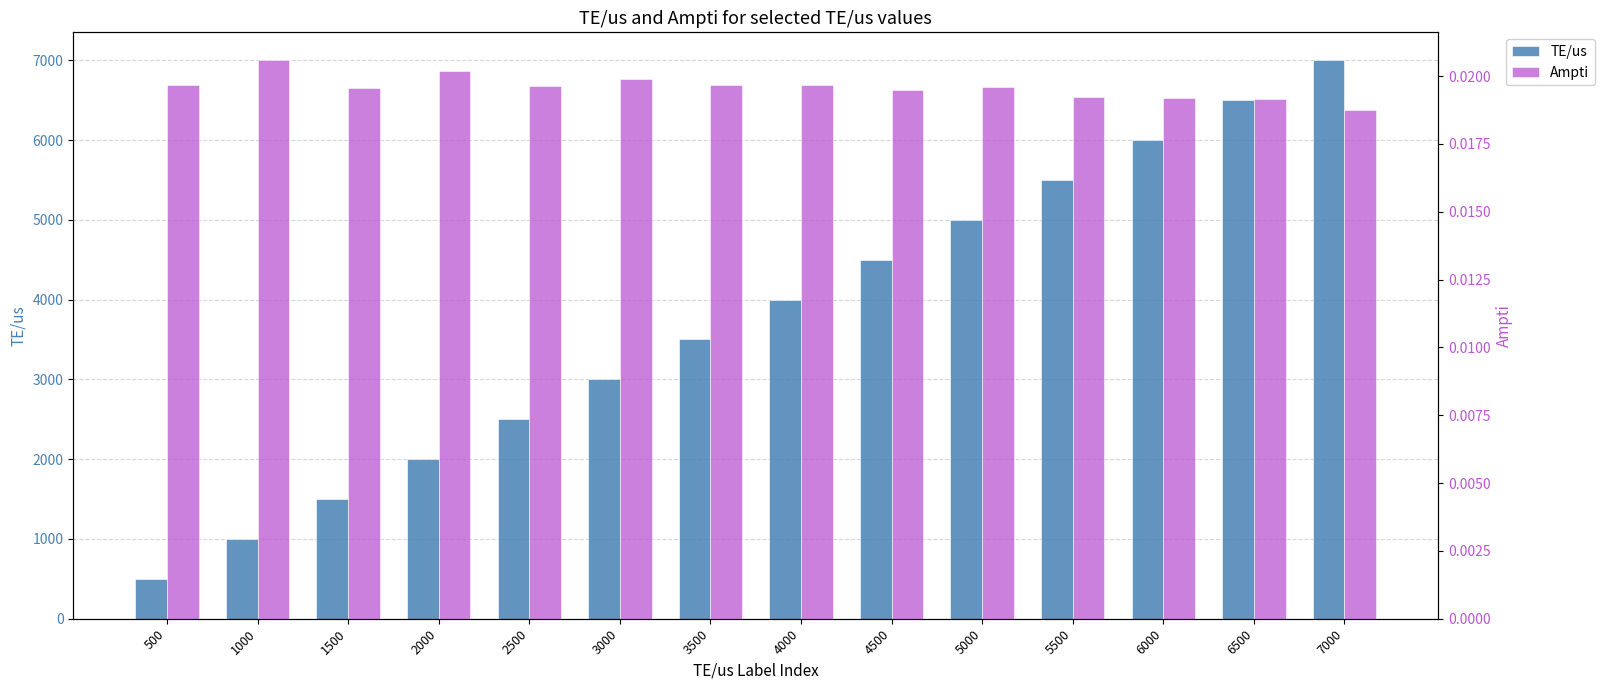

Reading right to left, list all the values displayed in this chart.

TE/us: 7000.0	6500.0	6000.0	5500.0	5000.0	4500.0	4000.0	3500.0	3000.0	2500.0	2000.0	1500.0	1000.0	500.0
Ampti: 0.0	0.0	0.0	0.0	0.0	0.0	0.0	0.0	0.0	0.0	0.0	0.0	0.0	0.0